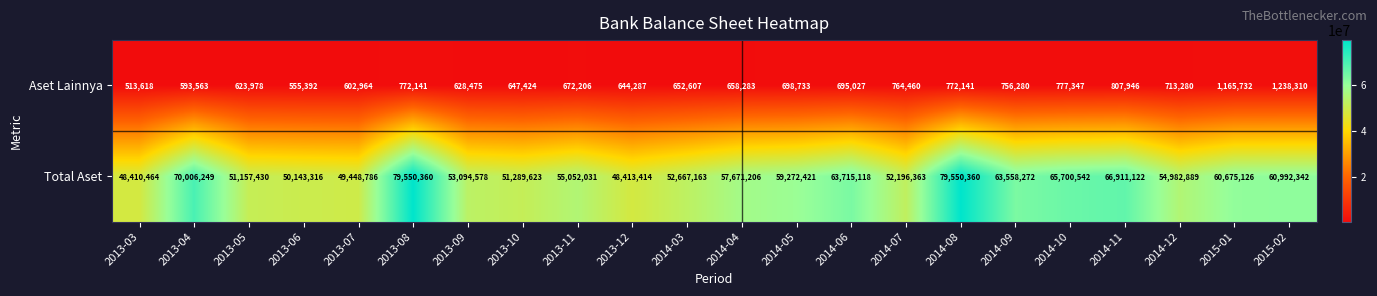

How many data points in Total Aset are less than 57671206?

11